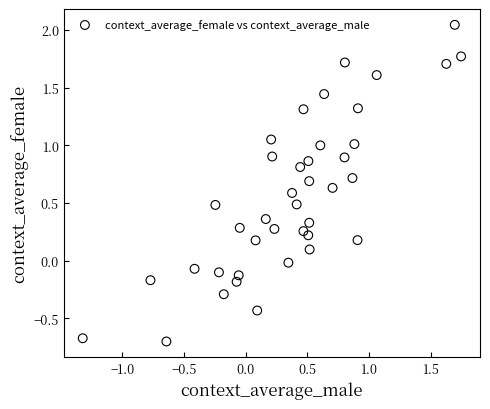

What is the range of X values (max minus min)?

3.1